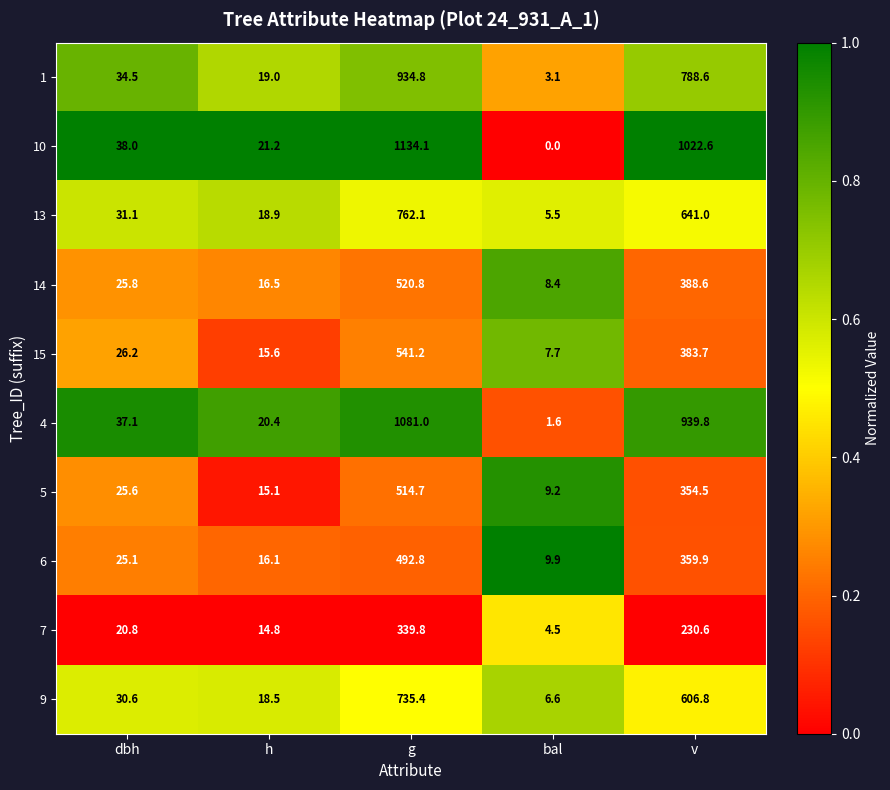

Rank the series at dbh from lowest to highest value.

7, 6, 5, 14, 15, 9, 13, 1, 4, 10